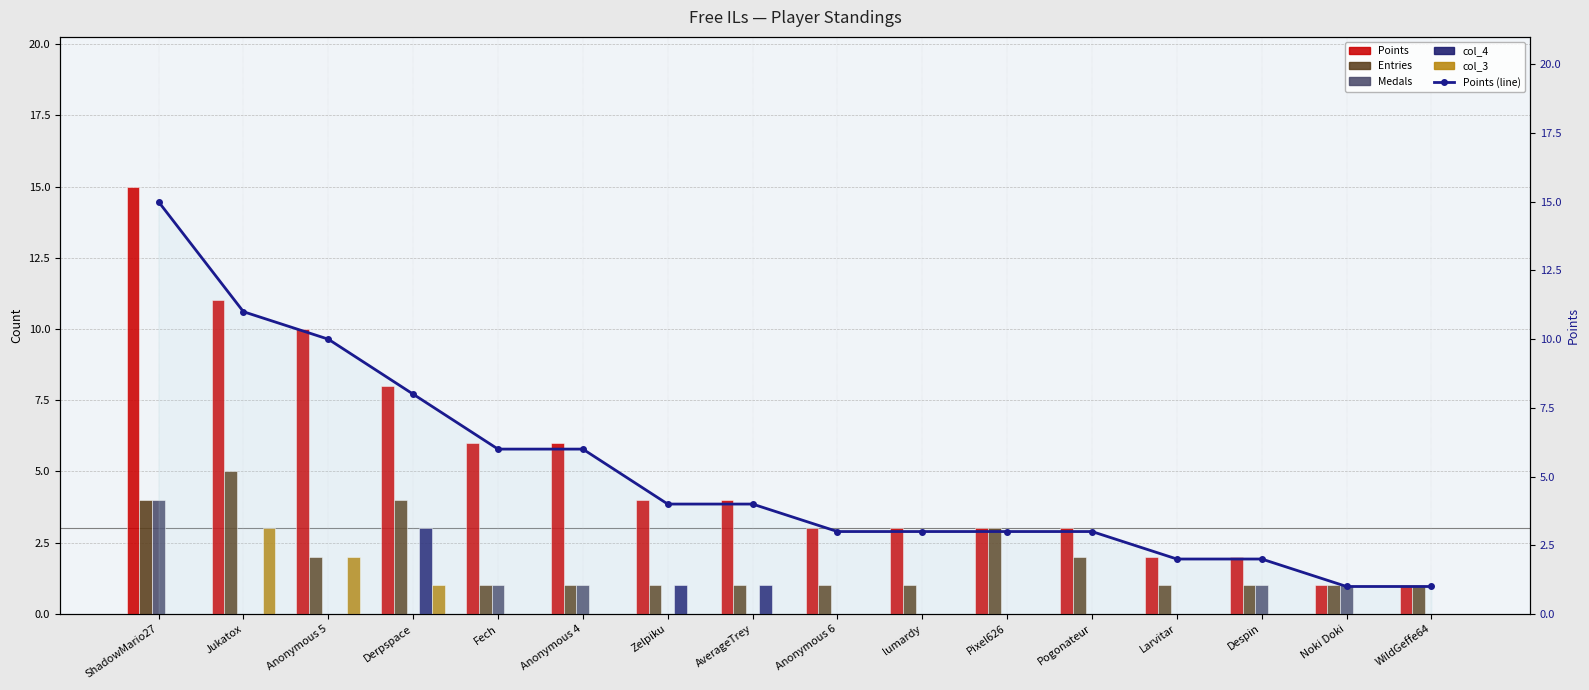

What is the maximum value shown in the chart?

15